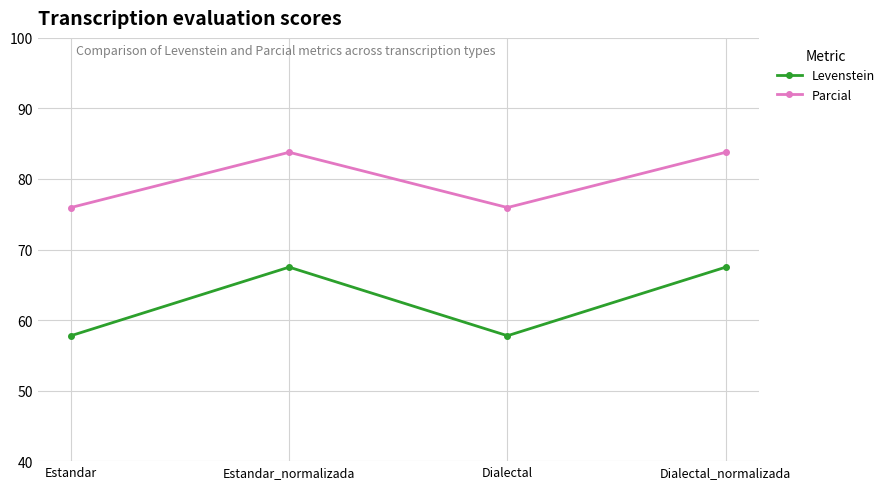

True or false: Parcial and Levenstein cross at least once.

False